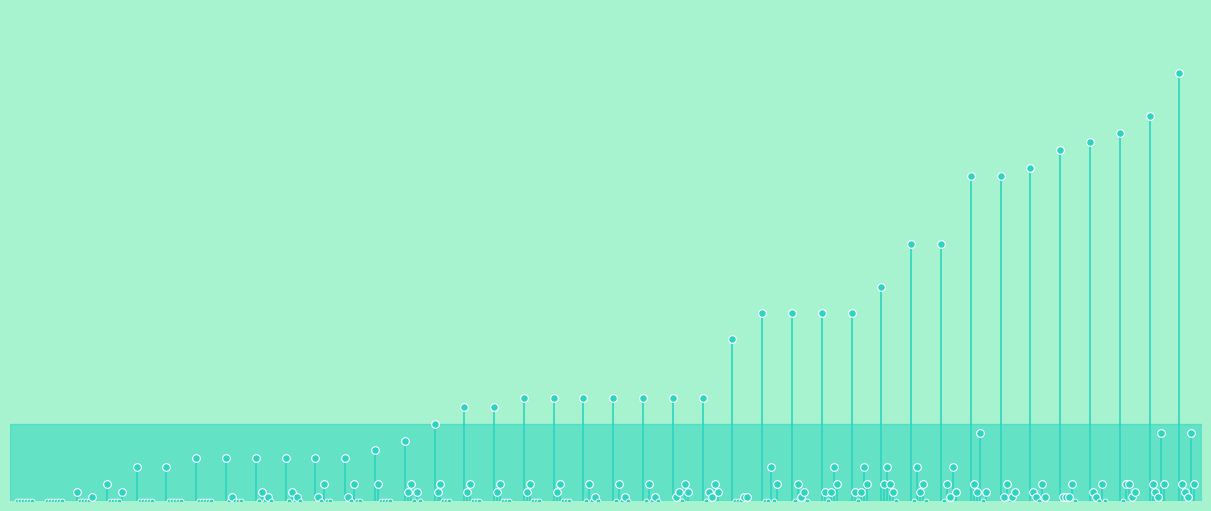

True or false: col_5 has more than 0 interior local peaks.

True